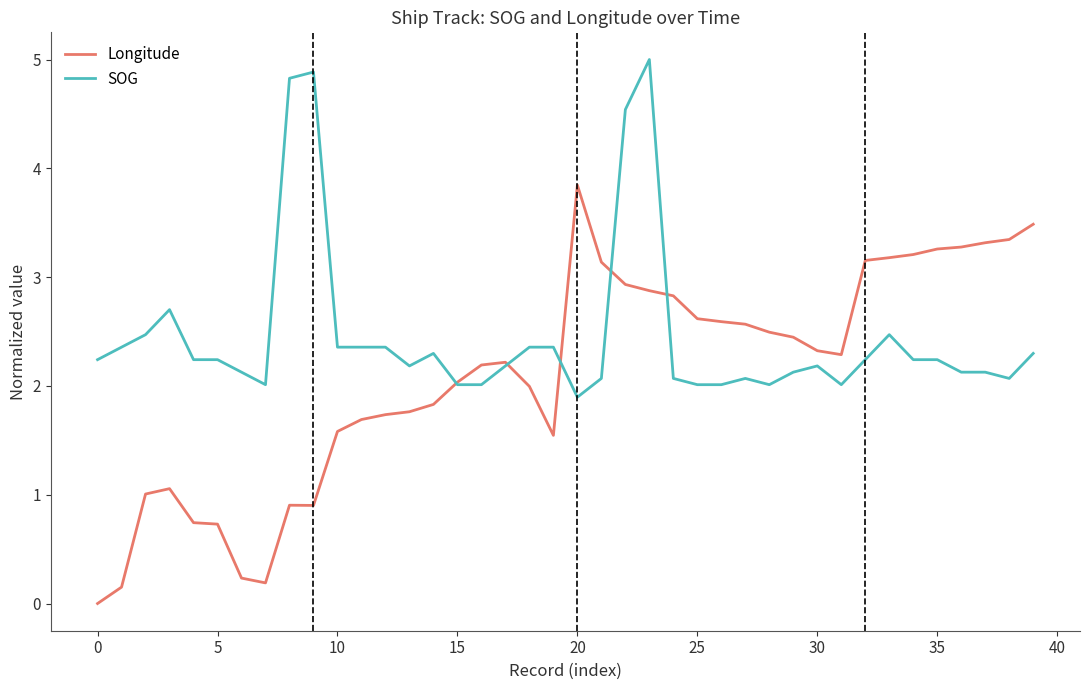

Which series has the widest spread of values?

Longitude